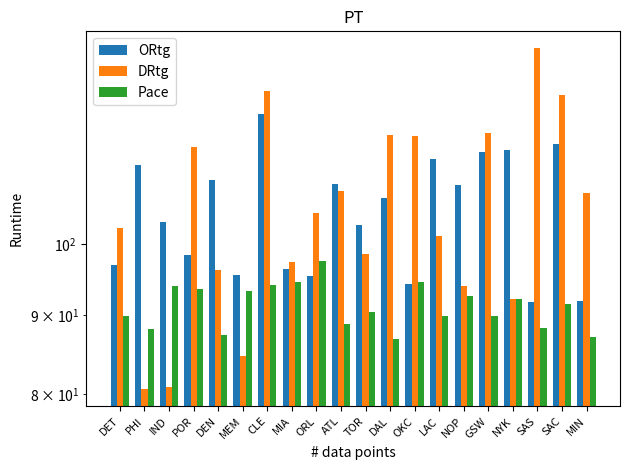

What is the minimum value shown in the chart?

80.6